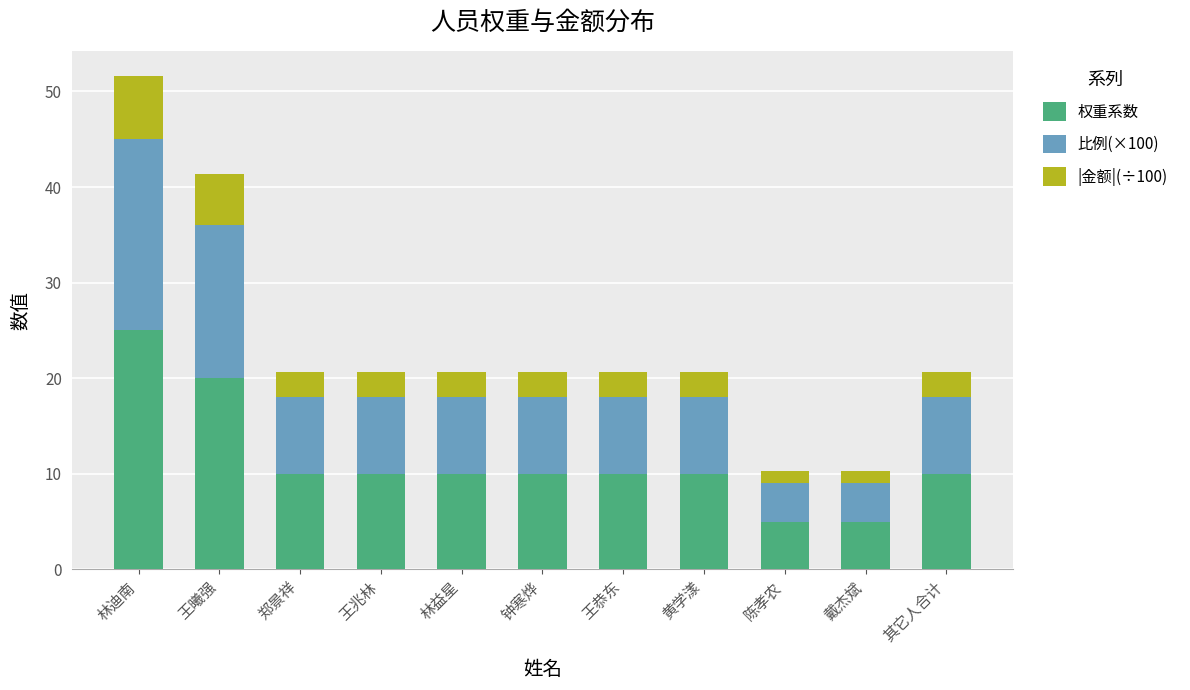

Which category has the highest value in the 权重系数 series?

林迪南